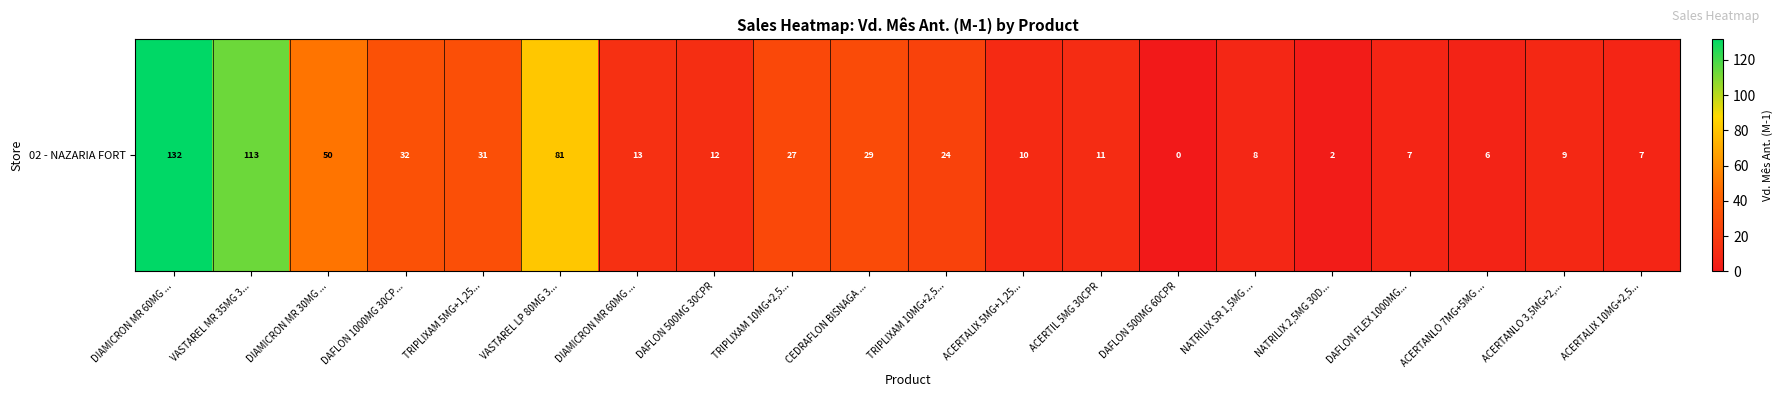

List the labels in order of value, largest first.

DIAMICRON MR 60MG ..., VASTAREL MR 35MG 3..., VASTAREL LP 80MG 3..., DIAMICRON MR 30MG ..., DAFLON 1000MG 30CP..., TRIPLIXAM 5MG+1,25..., CEDRAFLON BISNAGA ..., TRIPLIXAM 10MG+2,5..., TRIPLIXAM 10MG+2,5..., DIAMICRON MR 60MG ..., DAFLON 500MG 30CPR, ACERTIL 5MG 30CPR, ACERTALIX 5MG+1,25..., ACERTANLO 3,5MG+2,..., NATRILIX SR 1,5MG ..., DAFLON FLEX 1000MG..., ACERTALIX 10MG+2,5..., ACERTANLO 7MG+5MG ..., NATRILIX 2,5MG 30D..., DAFLON 500MG 60CPR